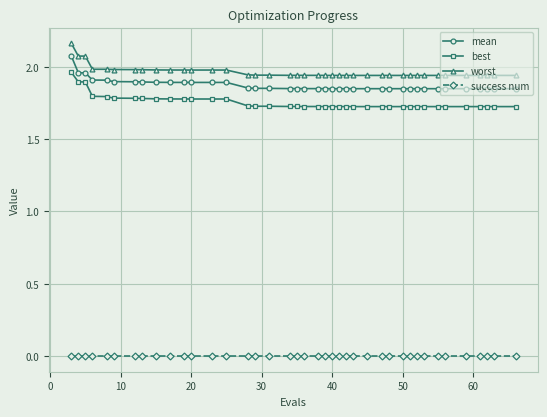

Which series has the widest spread of values?

best